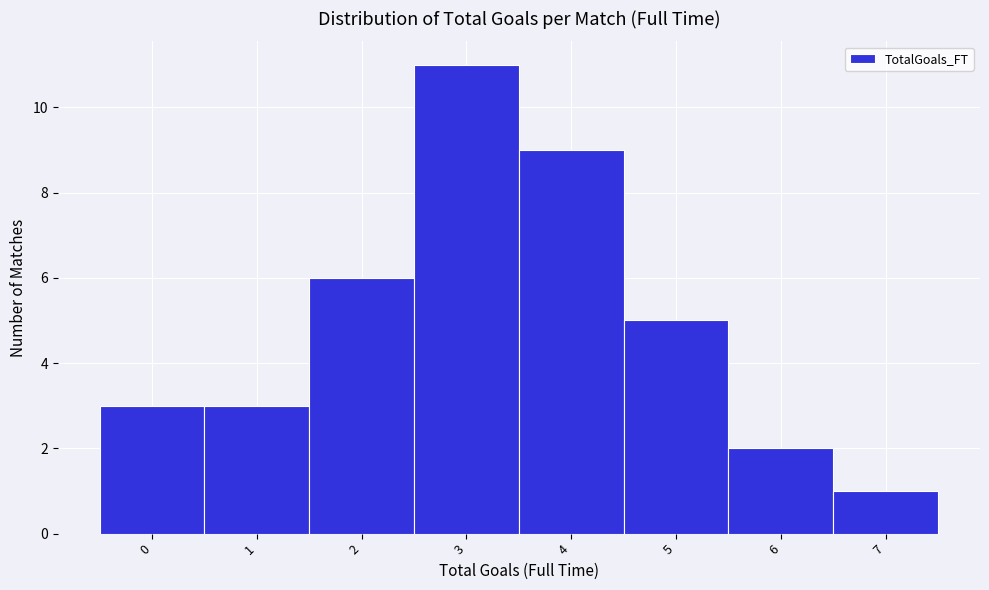

Reading right to left, what are all the values shown in this chart?

7=1	6=2	5=5	4=9	3=11	2=6	1=3	0=3